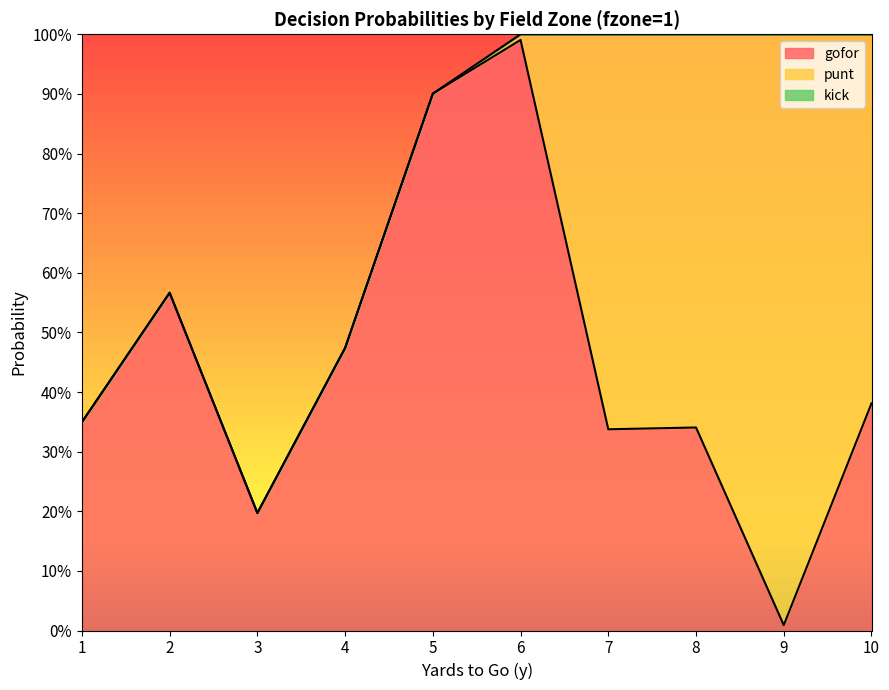

Reading left to right, transcribe all the data shown in this chart.

gofor: 0.3	0.6	0.2	0.5	0.9	1.0	0.3	0.3	0.0	0.4
punt: 0.0	0.0	0.0	0.0	0.0	0.0	0.7	0.7	1.0	0.6
kick: 0.0	0.0	0.0	0.0	0.0	0.0	0.0	0.0	0.0	0.0